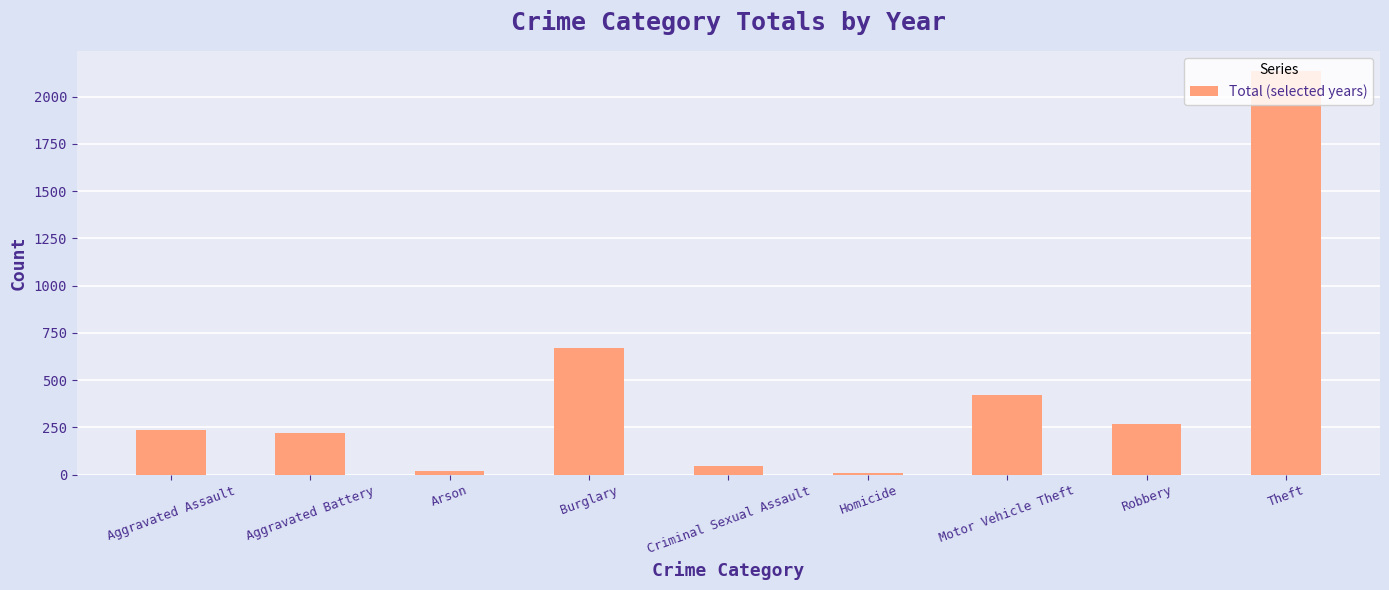

Is it true that the value at Burglary is 254?

False